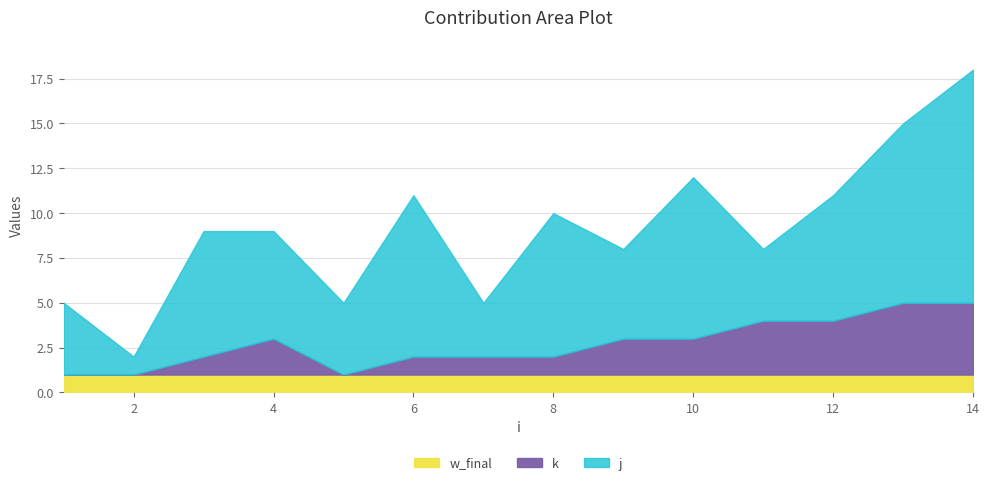

What is the approximate value of j at 14, to the nearest 10?

10